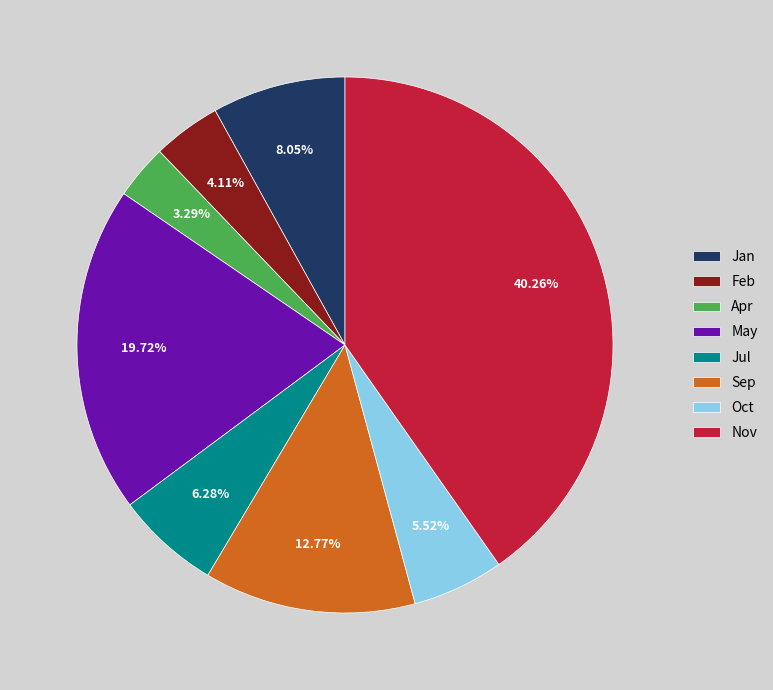

How many slices are in this pie chart?

8